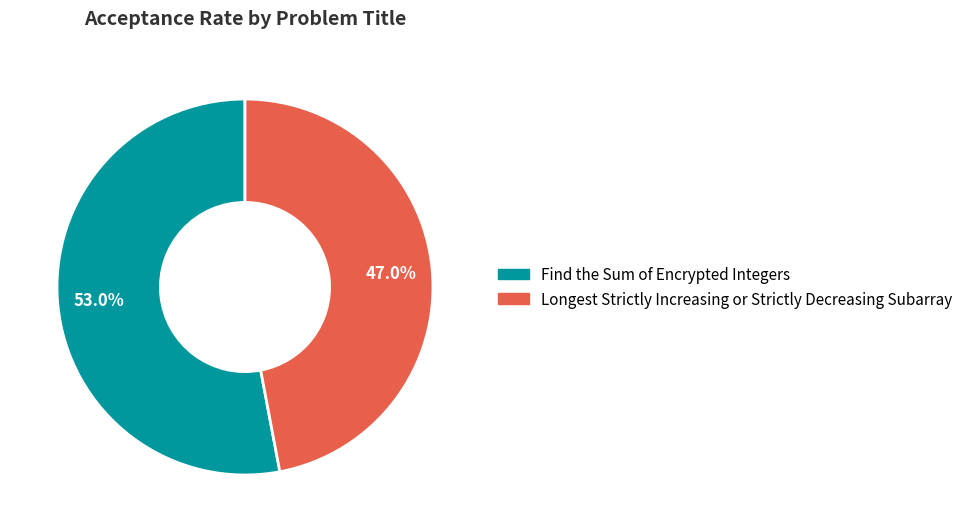

Rank the categories by value from lowest to highest.

Longest Strictly Increasing or Strictly Decreasing Subarray, Find the Sum of Encrypted Integers